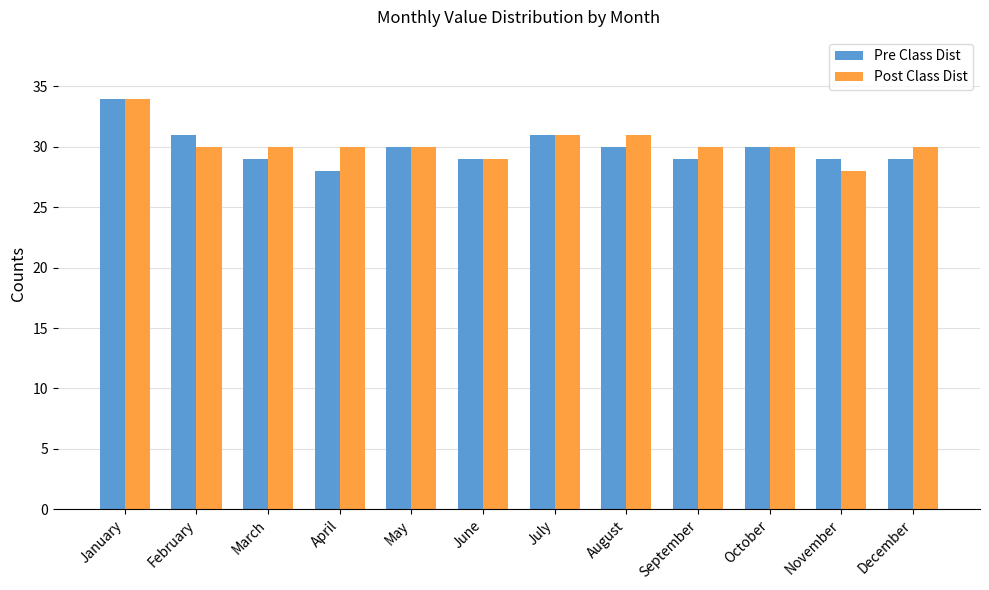

At December, list the series in order from largest to smallest.

Post Class Dist, Pre Class Dist